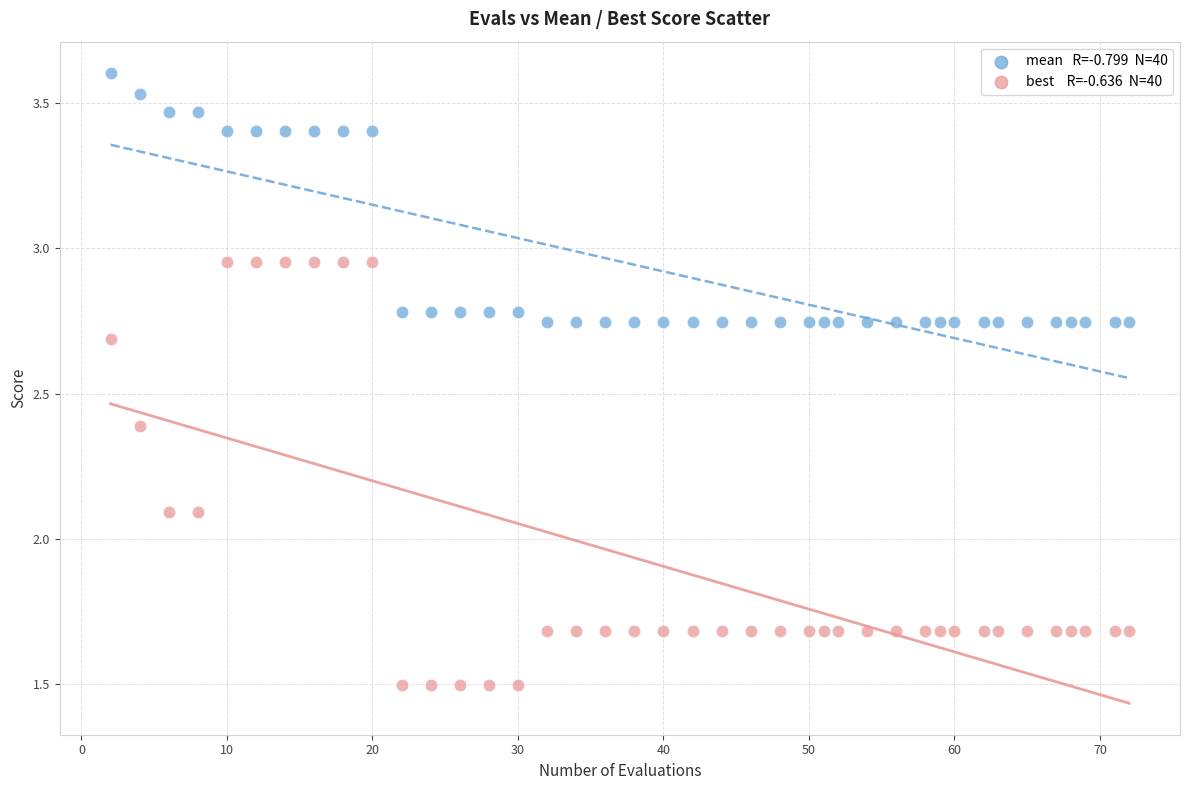

Across all data points, what is the range of Y values (max minus min)?

2.1